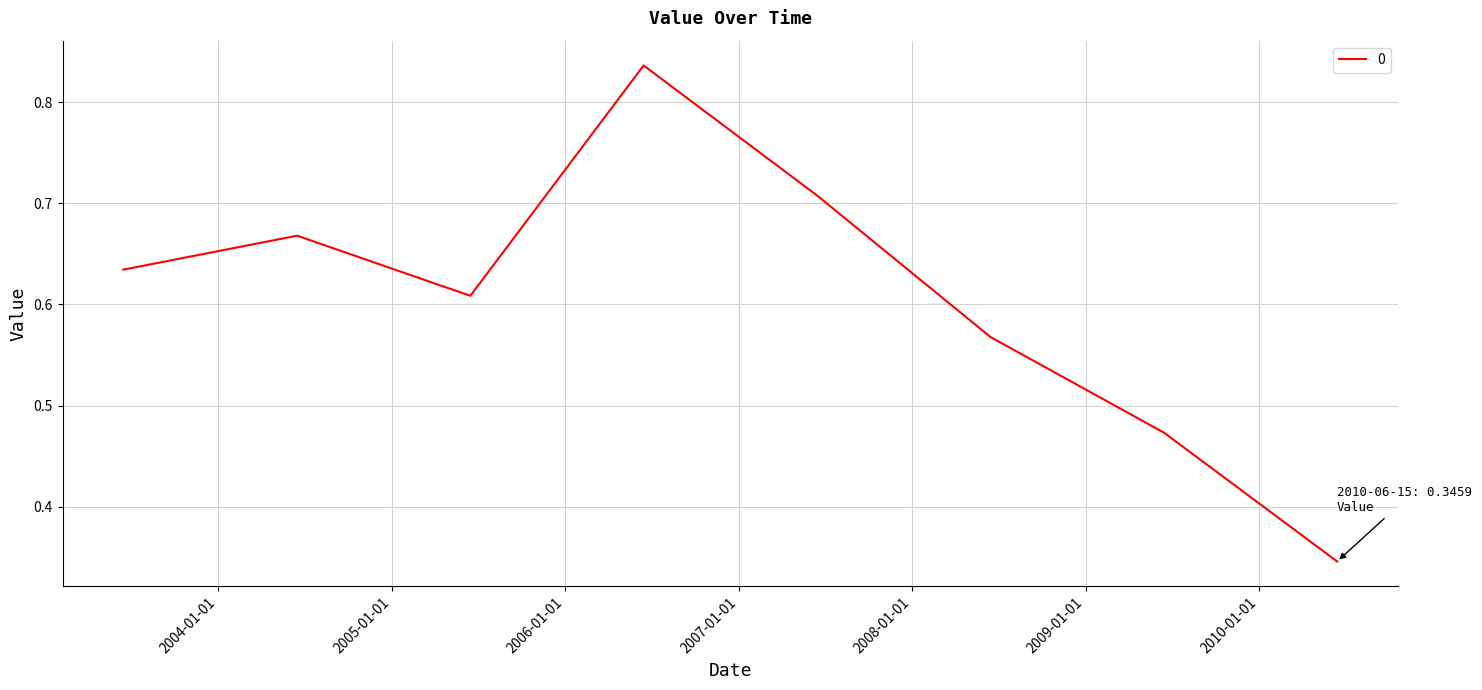

What is the sum of all values?

4.8